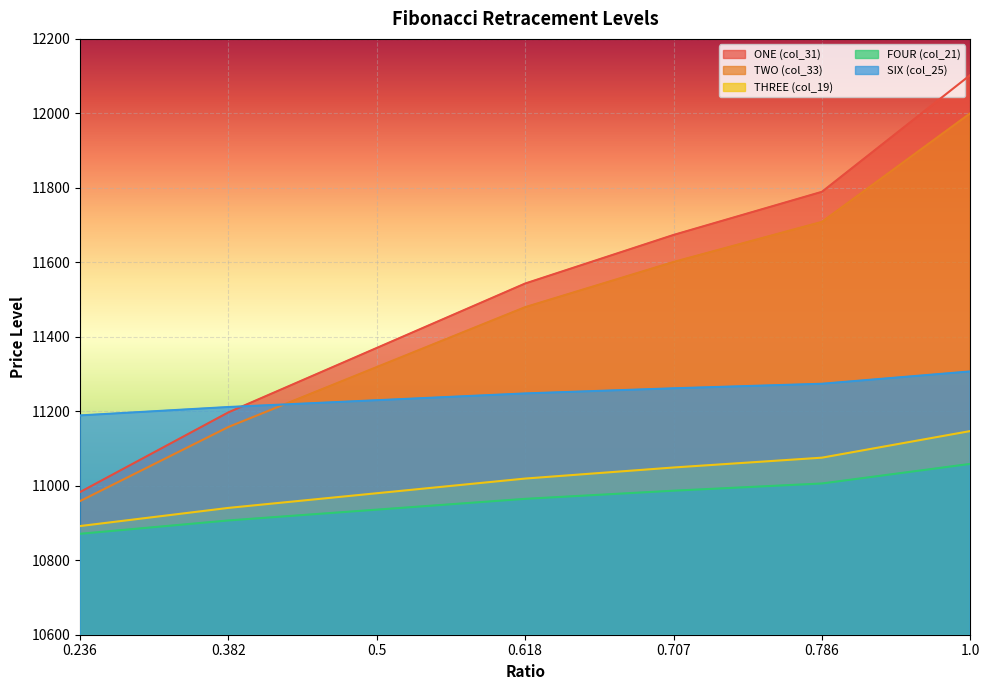

What are all the series names shown in the legend?

ONE (col_31), TWO (col_33), THREE (col_19), FOUR (col_21), SIX (col_25)